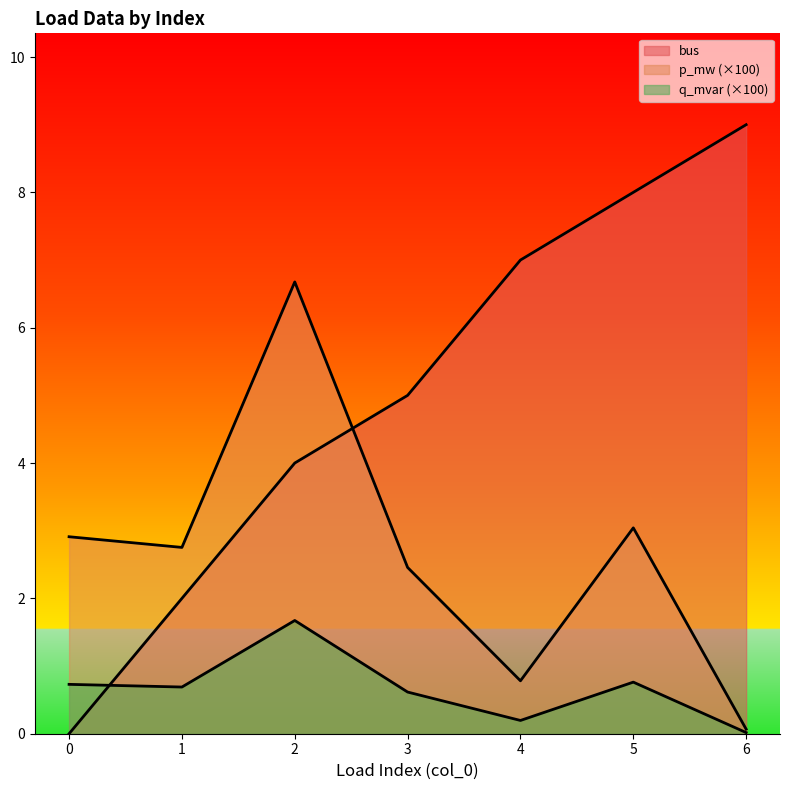

Reading right to left, list all the values displayed in this chart.

bus: 6=9.0	5=8.0	4=7.0	3=5.0	2=4.0	1=2.0	0=0.0
p_mw: 6=0.1	5=3.0	4=0.8	3=2.5	2=6.7	1=2.8	0=2.9
q_mvar: 6=0.0	5=0.8	4=0.2	3=0.6	2=1.7	1=0.7	0=0.7